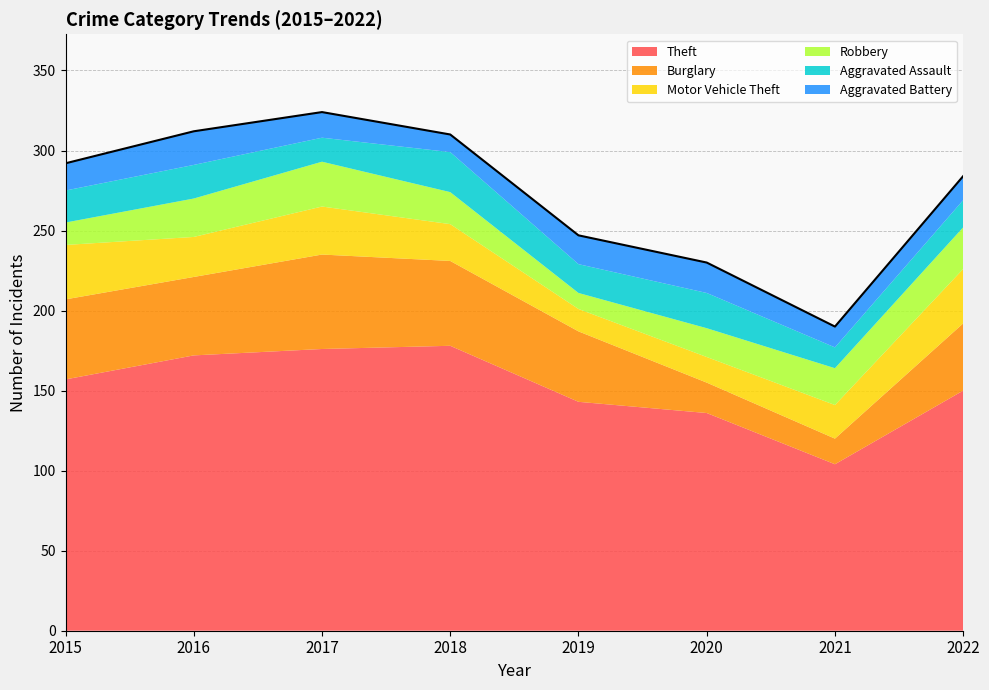

What is the value of the Aggravated Battery point at the 7th from the left?

13